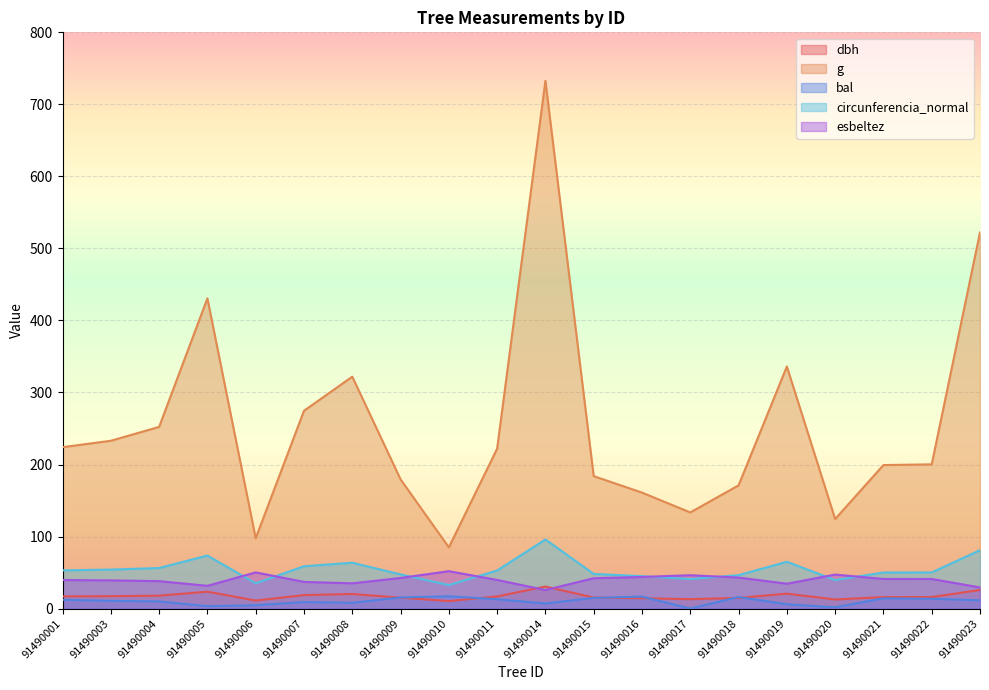

True or false: g has more than 0 points higher than both neighbors.

True